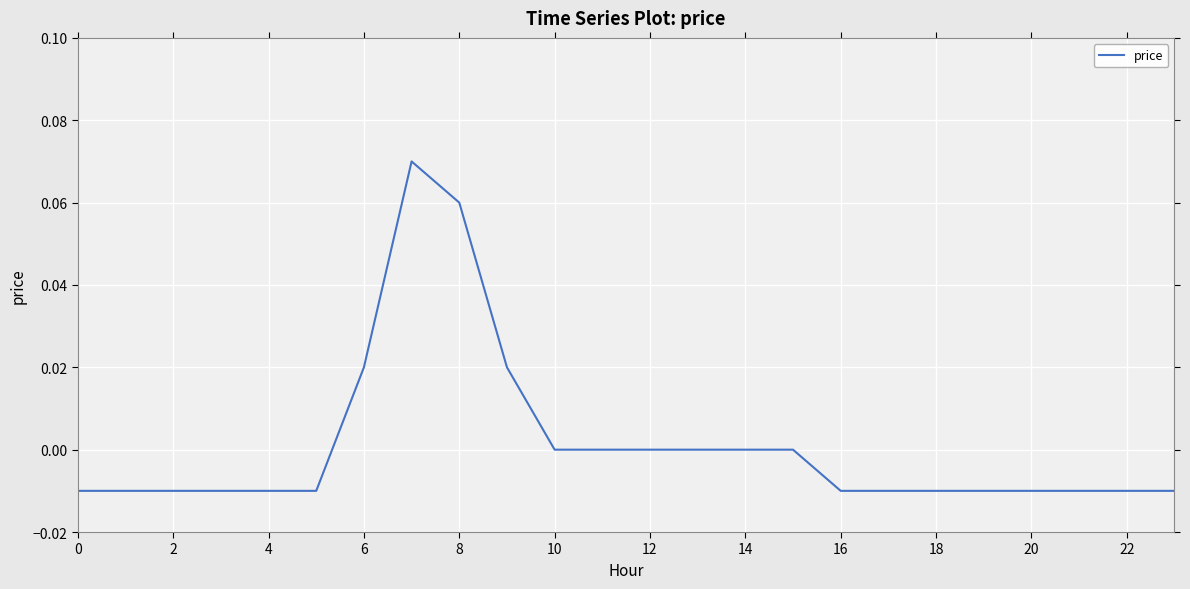

How many lines are shown in the chart?

1